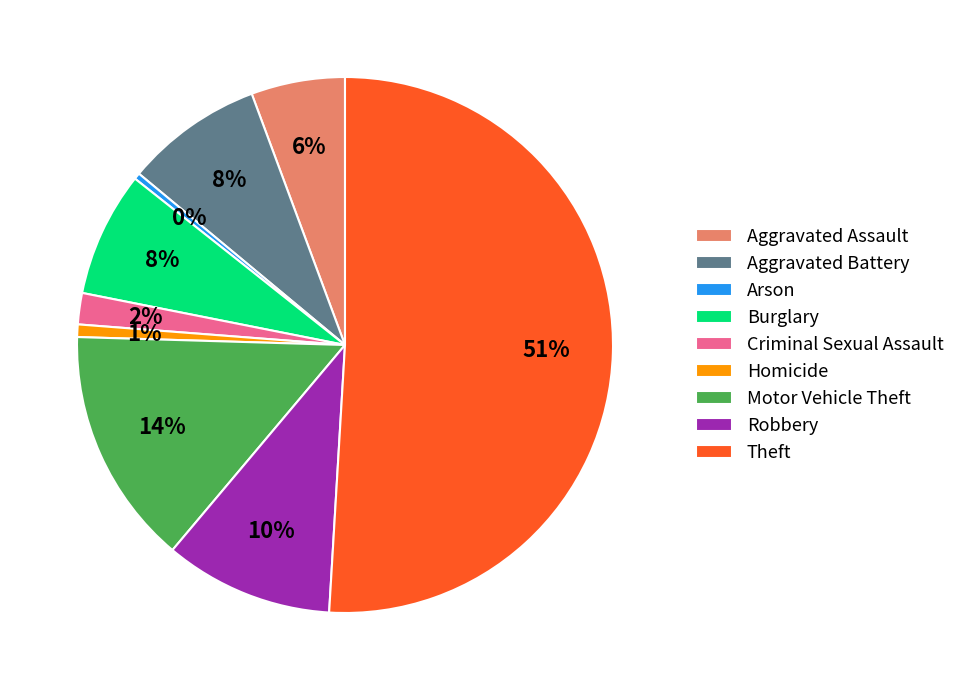

Is the sum of Robbery and Arson greater than half?

No